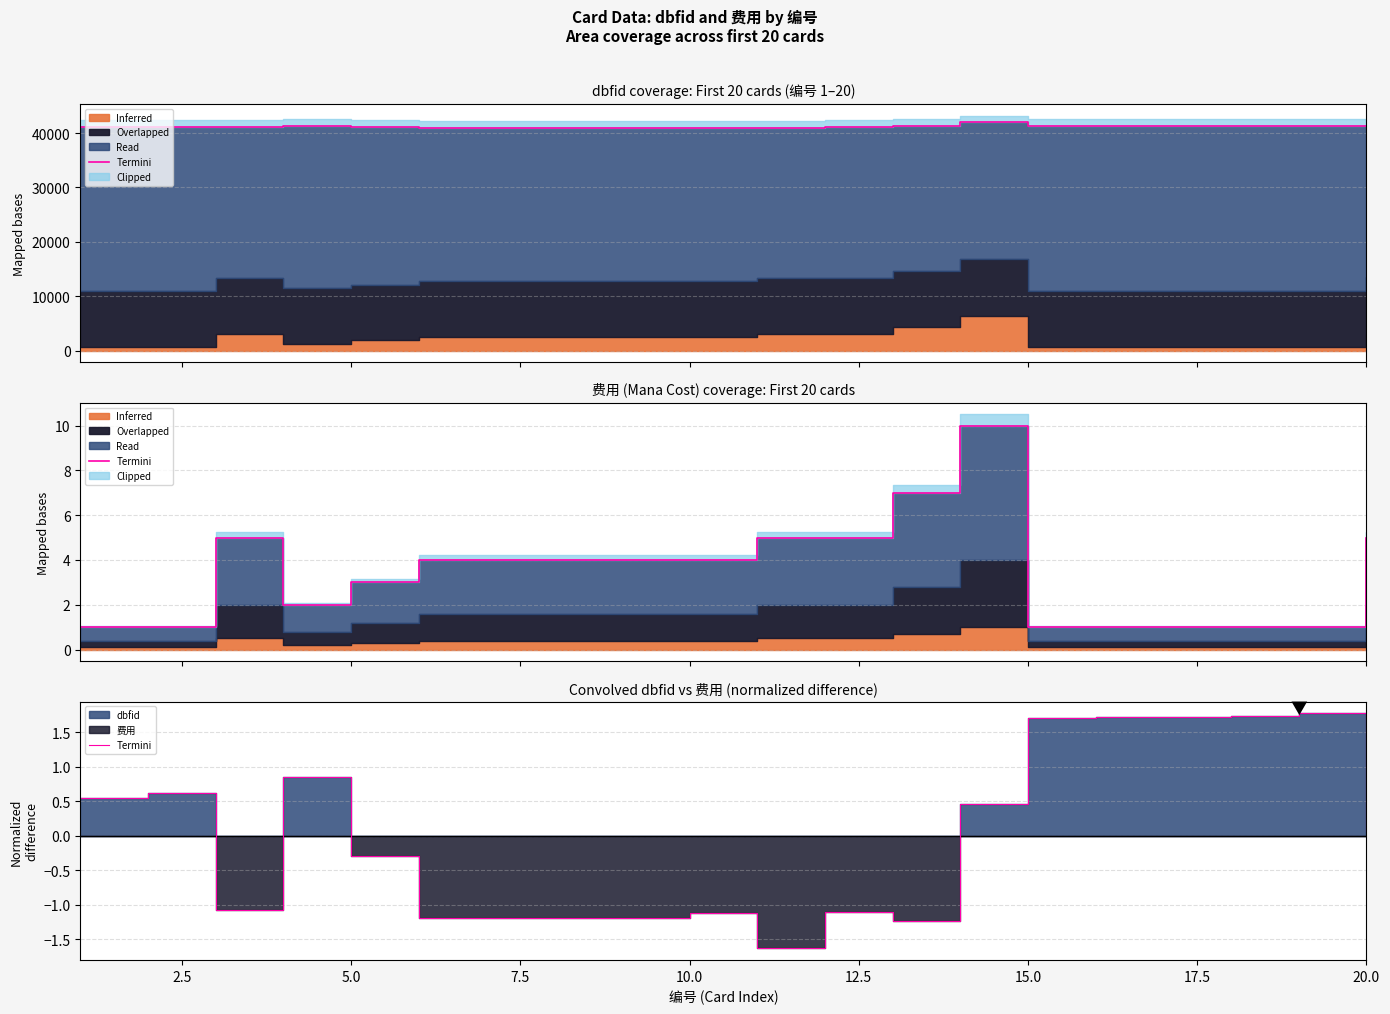

How many interior local valleys (lower than both neighbors) does the data have?

5